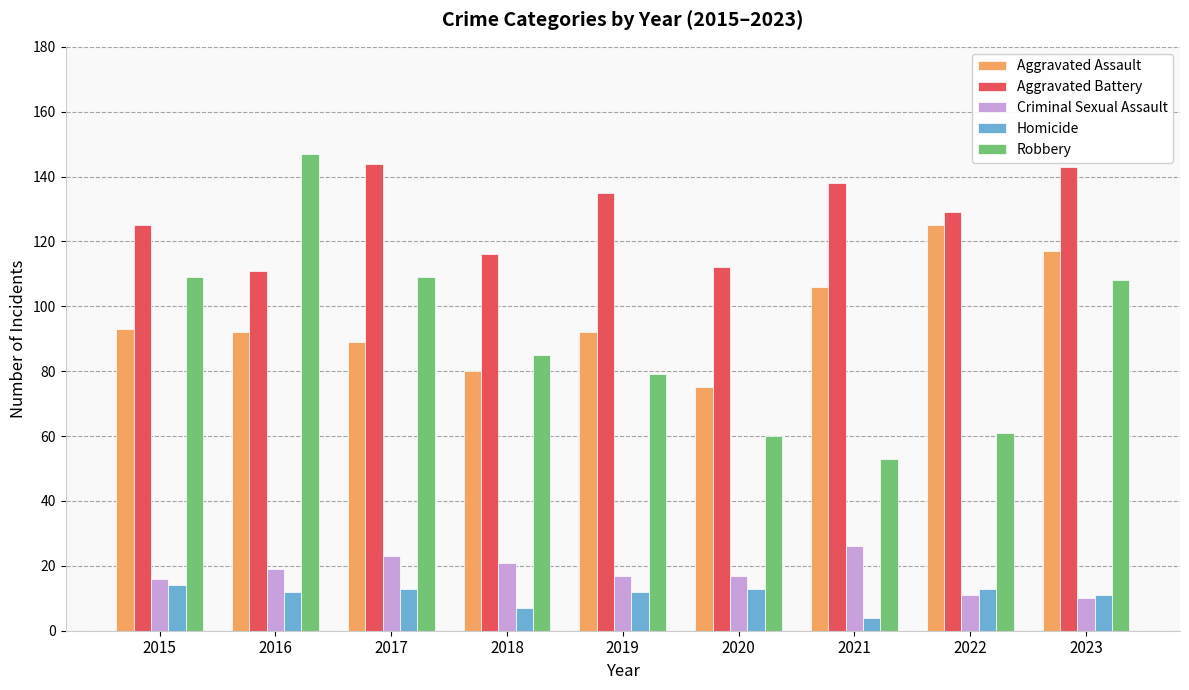

How many series are shown in this chart?

5